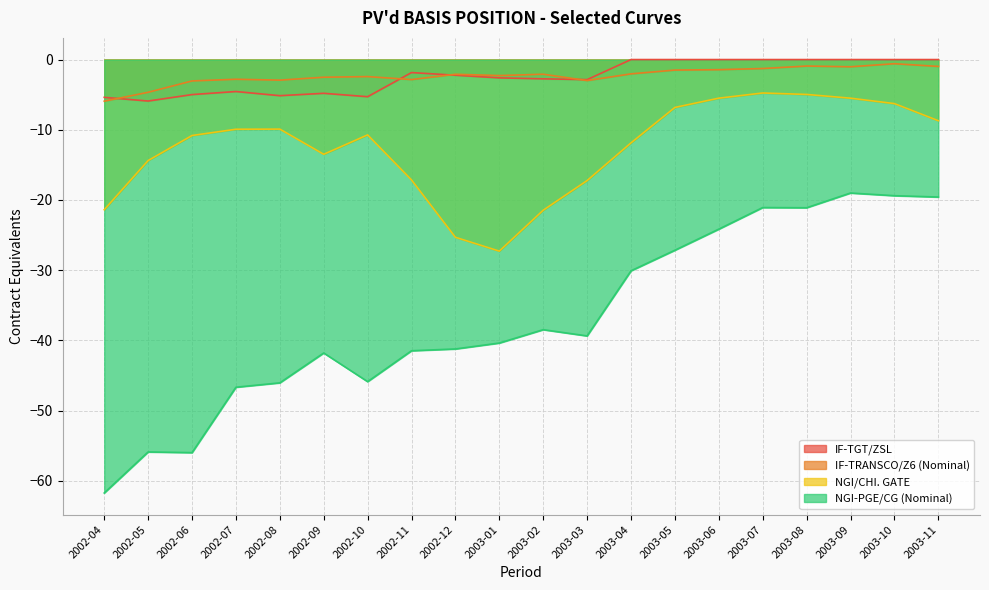

Which category has the highest value in the NGI/CHI. GATE series?

2003-07